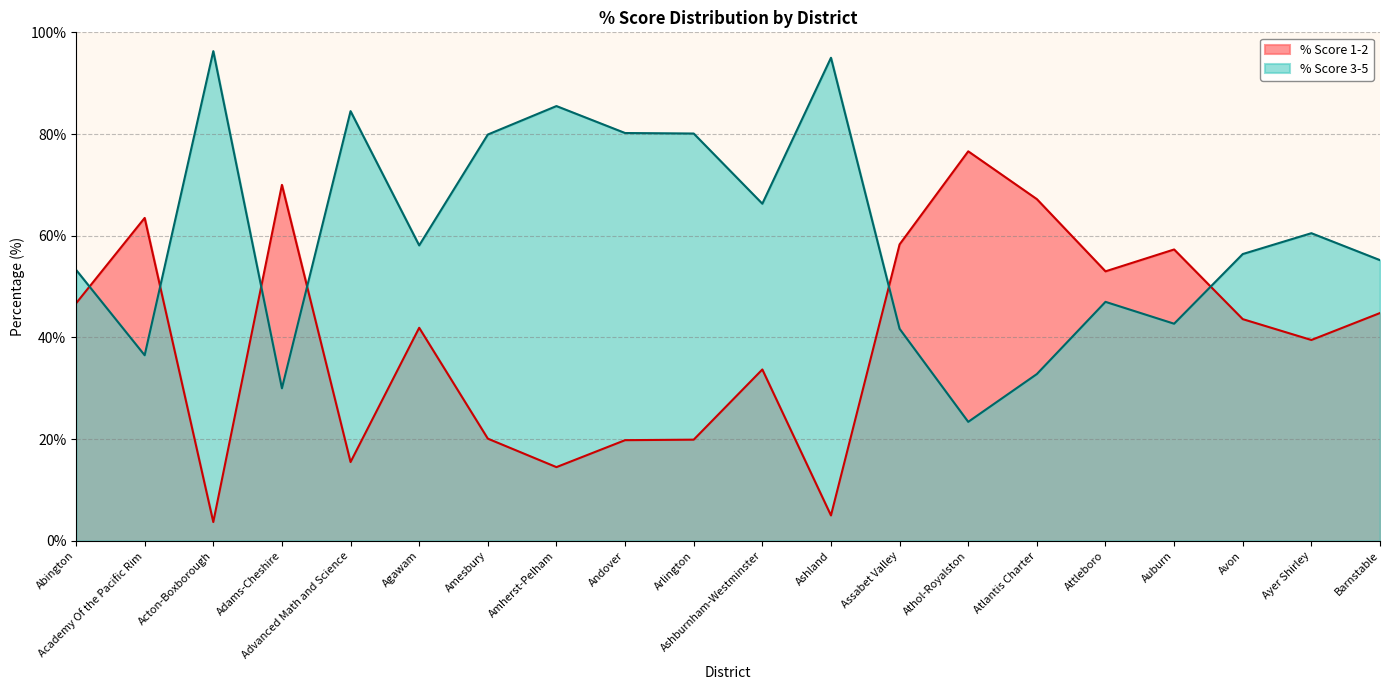

What is the total value across all series at Athol-Royalston?

100.0